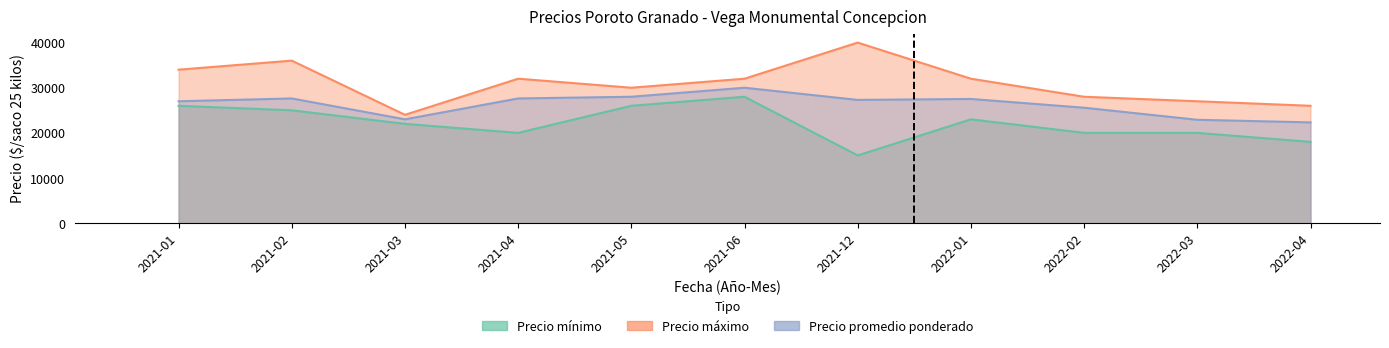

What is the difference between the second highest and second lowest values in the Precio maximo series?

10000